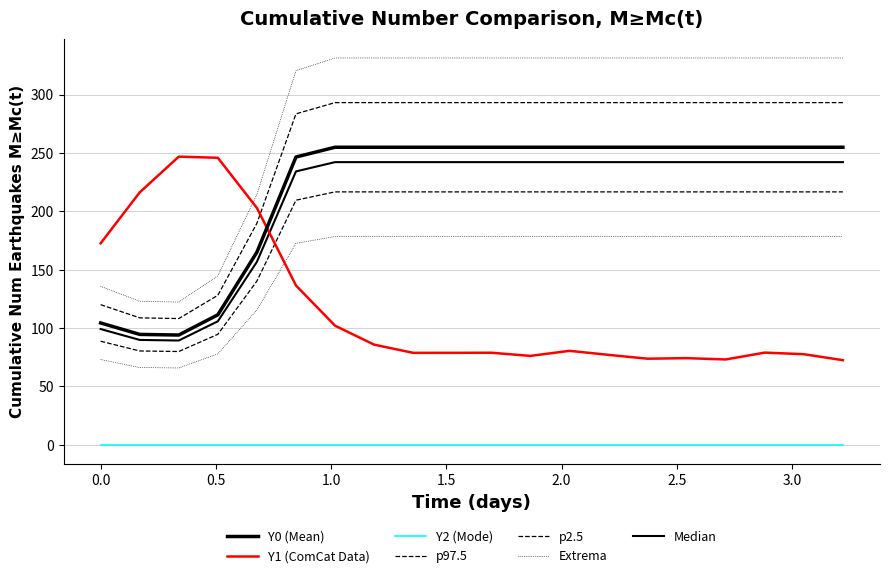

What is the sum of all Y0 values?

5044.3